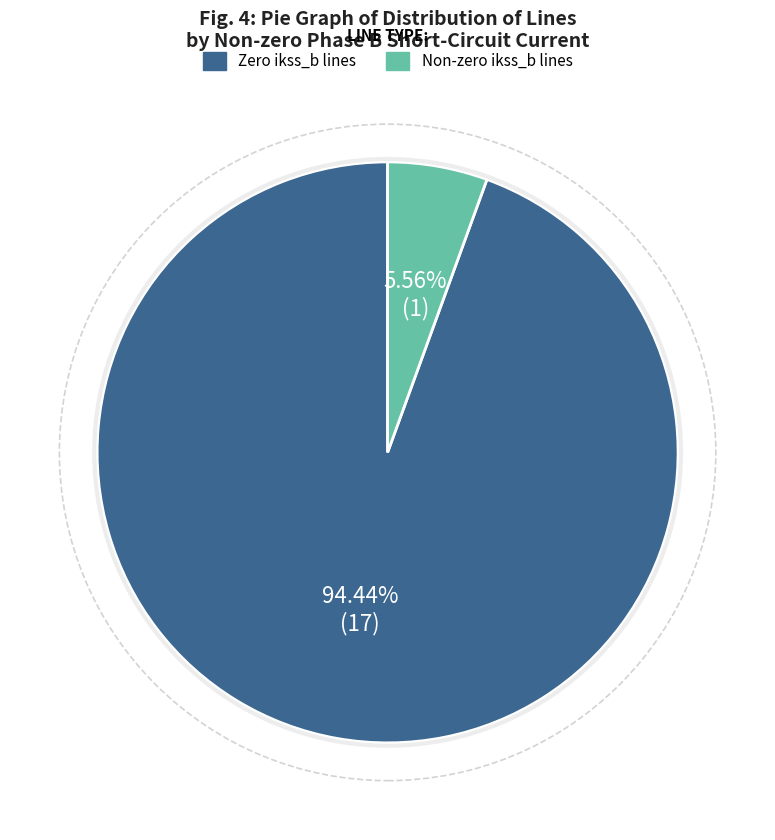

Is there a majority slice in this chart?

Yes